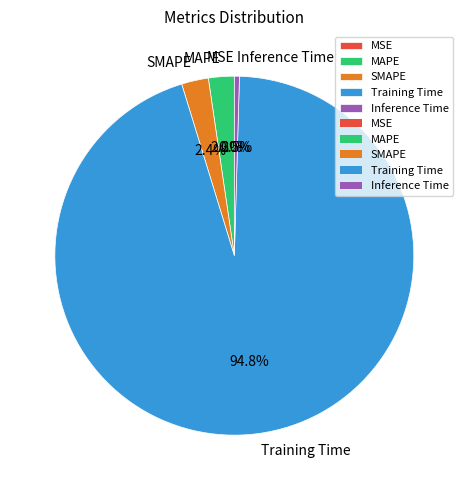

Which slice is the largest?

Training Time